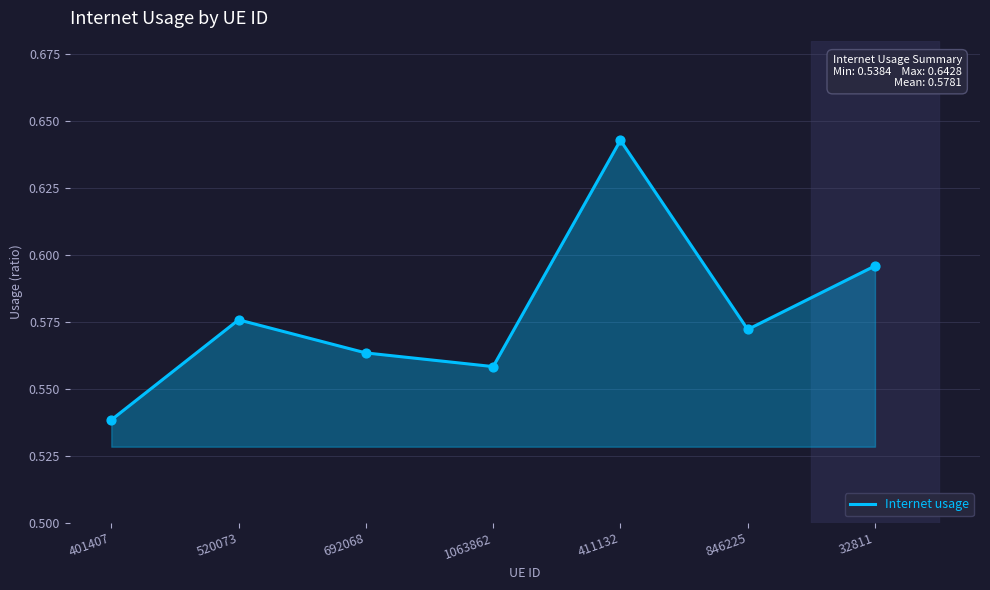

Between 411132 and 1063862, which is larger?

411132